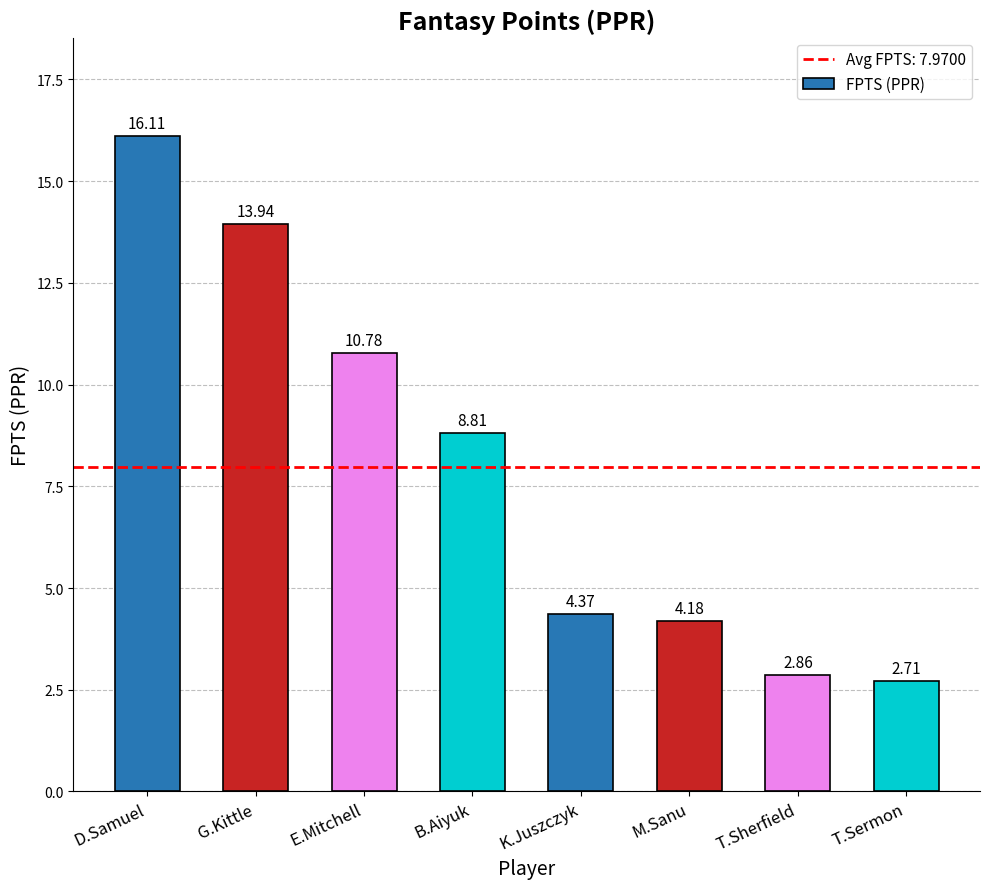

What is the label of the 4th bar from the right?

K.Juszczyk